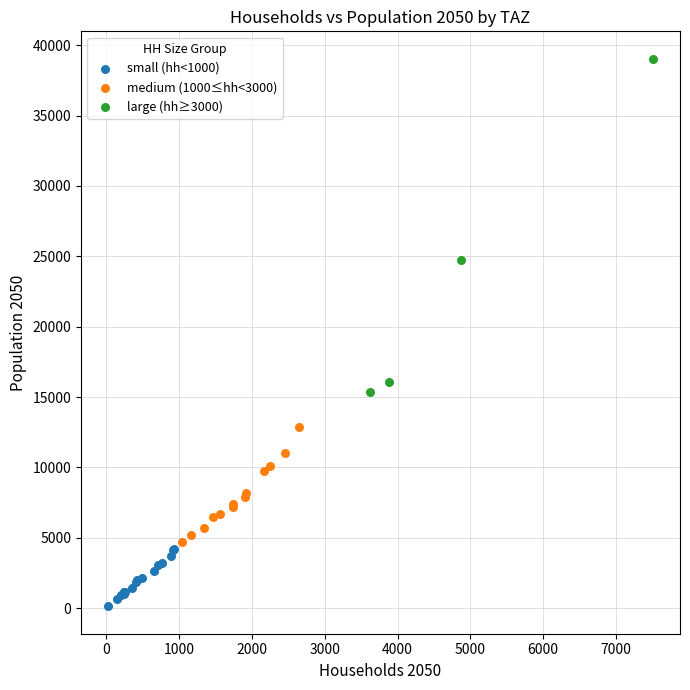

Which series reaches the maximum Y coordinate?

large (hh≥3000)